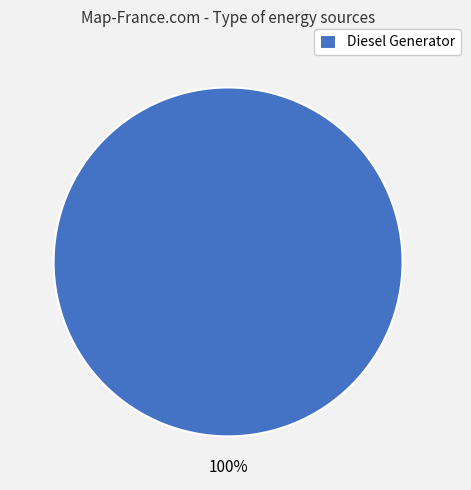

To the nearest percent, what percentage of the pie is Diesel Generator?

100%